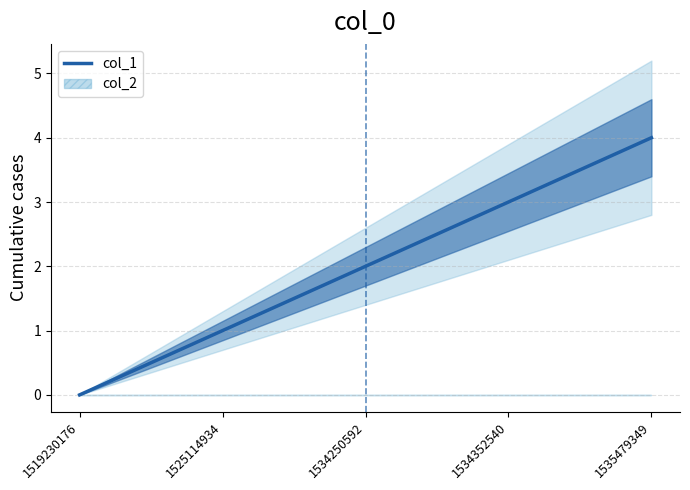

Where does the data first go above 2?

1534352540